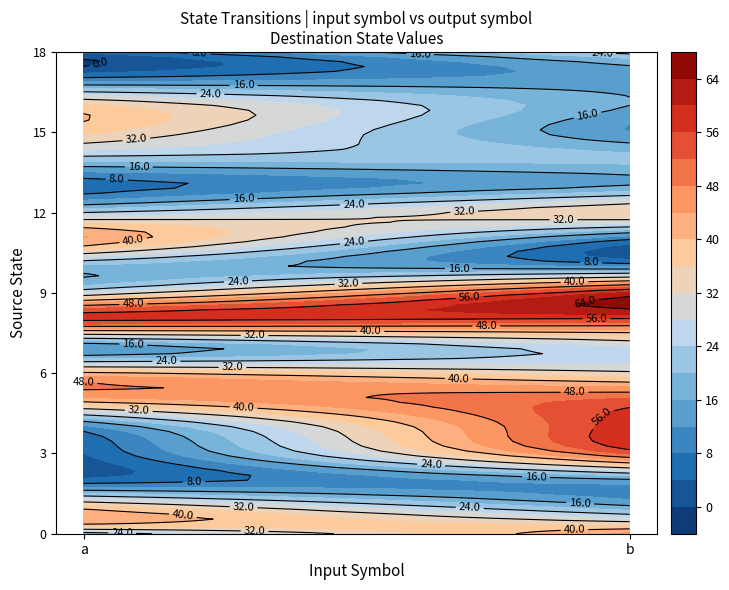

What is the spread (max minus min) of values at a?

53